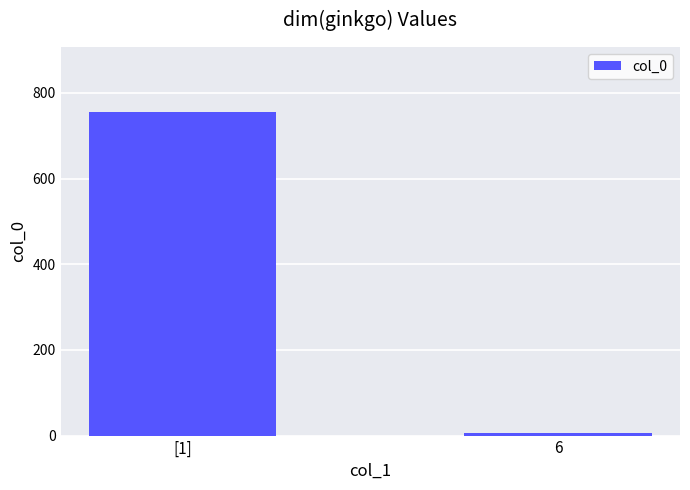

Rank the categories by value from lowest to highest.

6, [1]